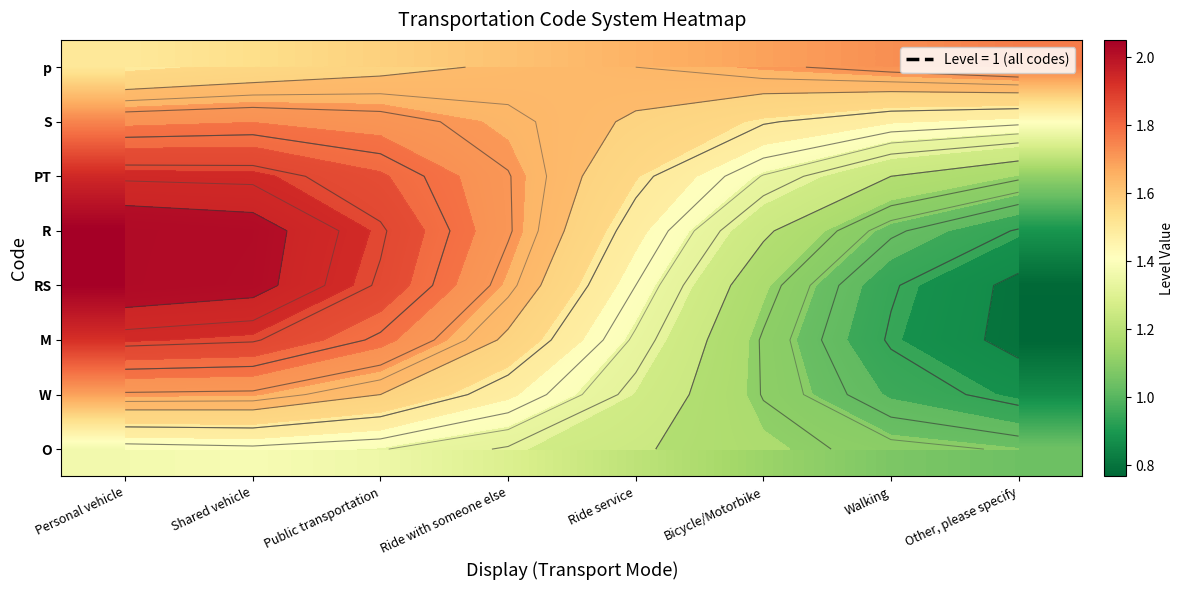

List the series in order of their peak value, highest first.

R, RS, PT, M, p, S, W, O